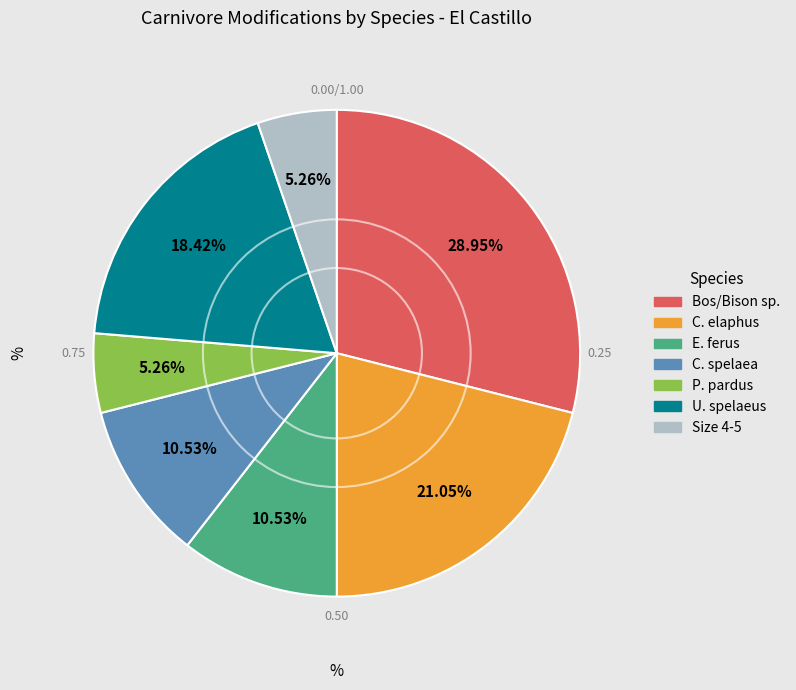

What is the total percentage of Size 4-5 and U. spelaeus?

23.7%